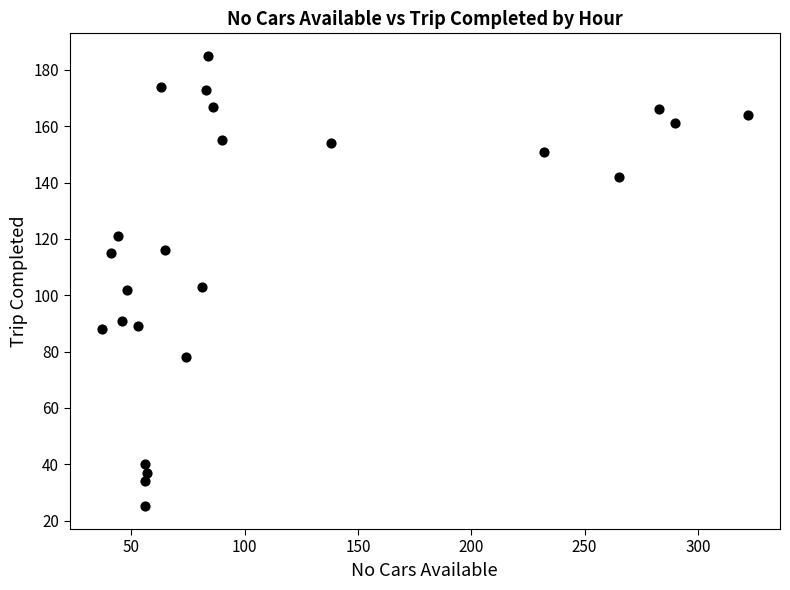

What is the range of X values (max minus min)?

285